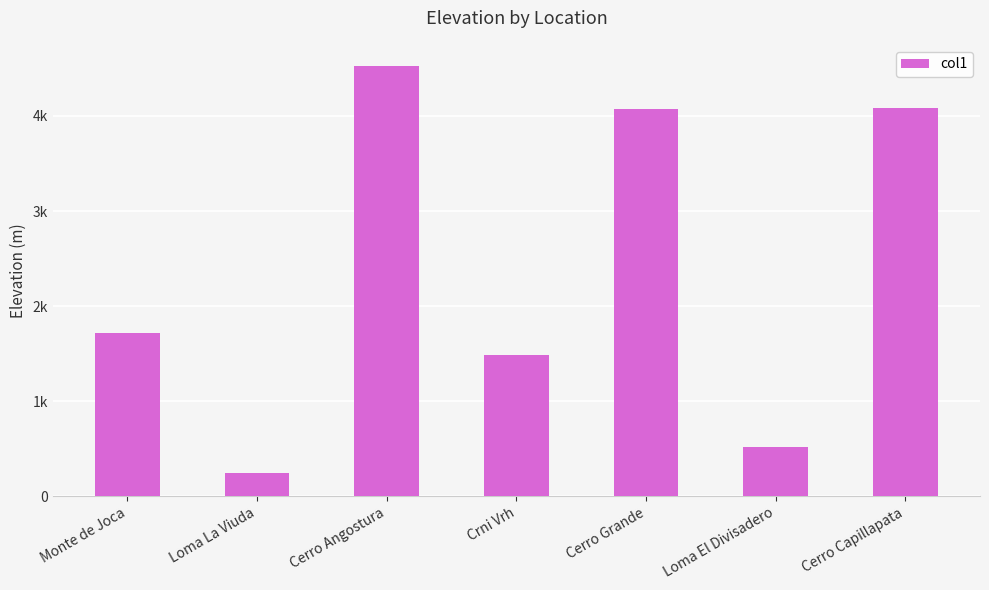

Where is the data nearest to the value 2384?

Monte de Joca